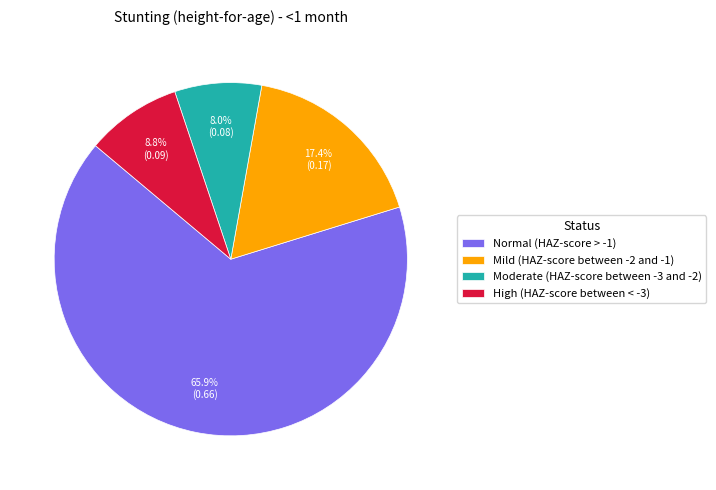

Which slice represents more than half of the pie?

Normal (HAZ-score > -1)